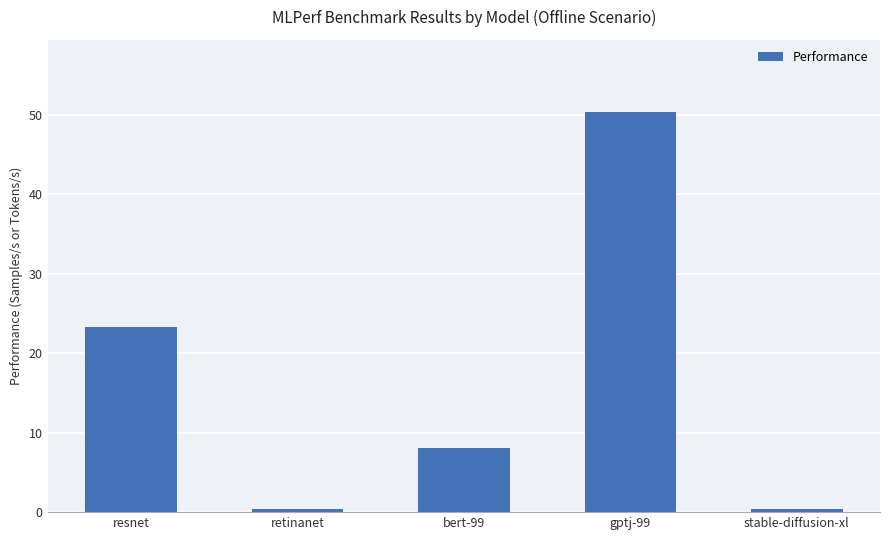

At which label is the value closest to 25?

resnet